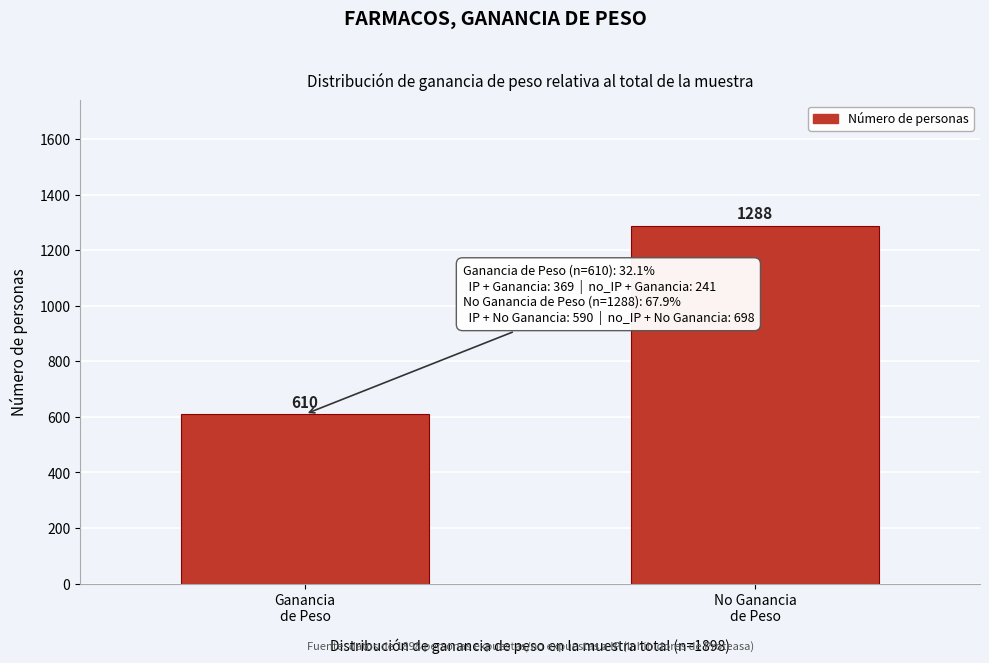

Reading left to right, list all the values displayed in this chart.

610	1288